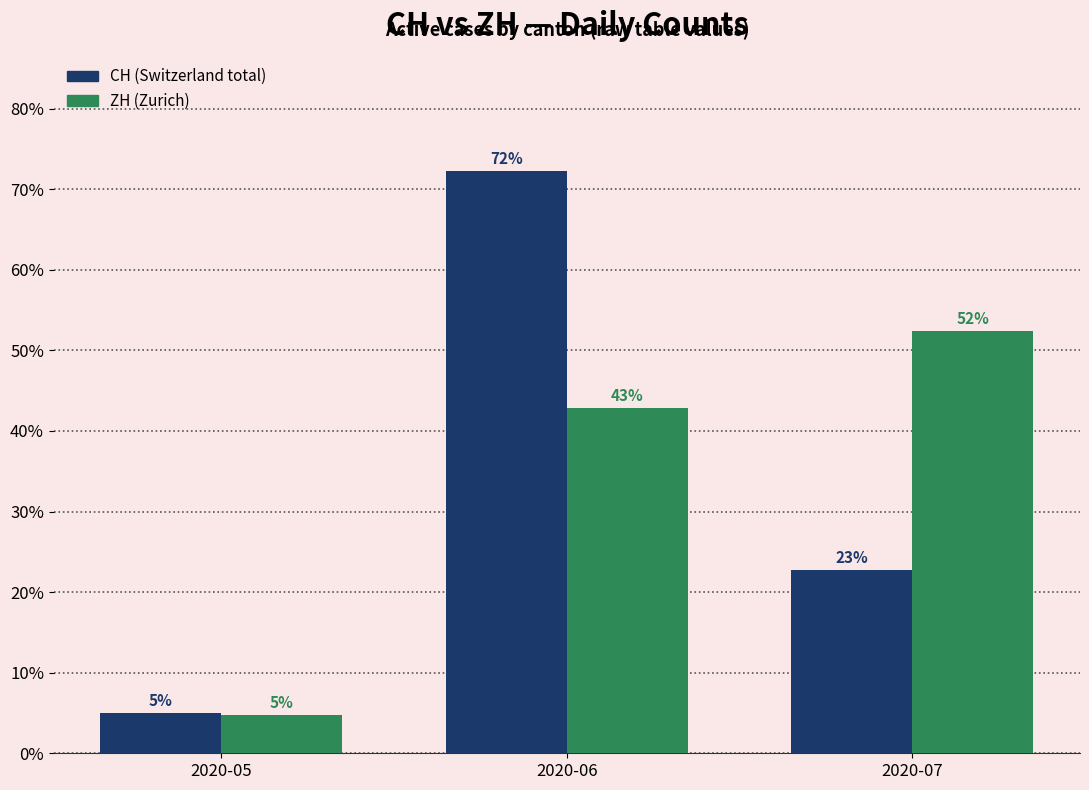

Are the bars horizontal?

No